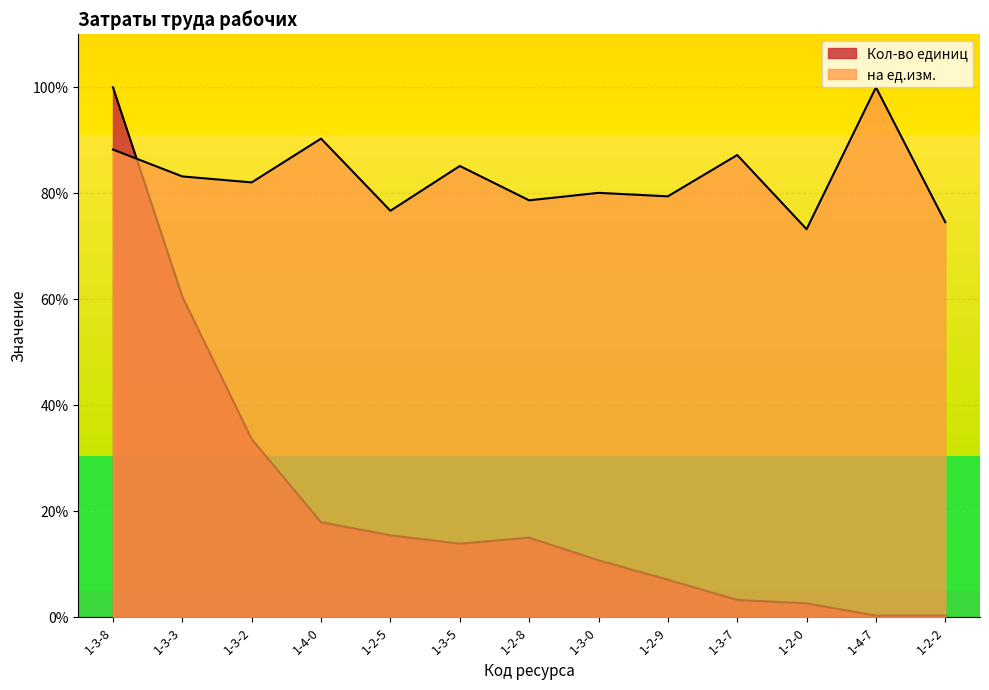

At 1-4-0, list the series in order from smallest to largest.

Кол-во единиц, на ед.изм.